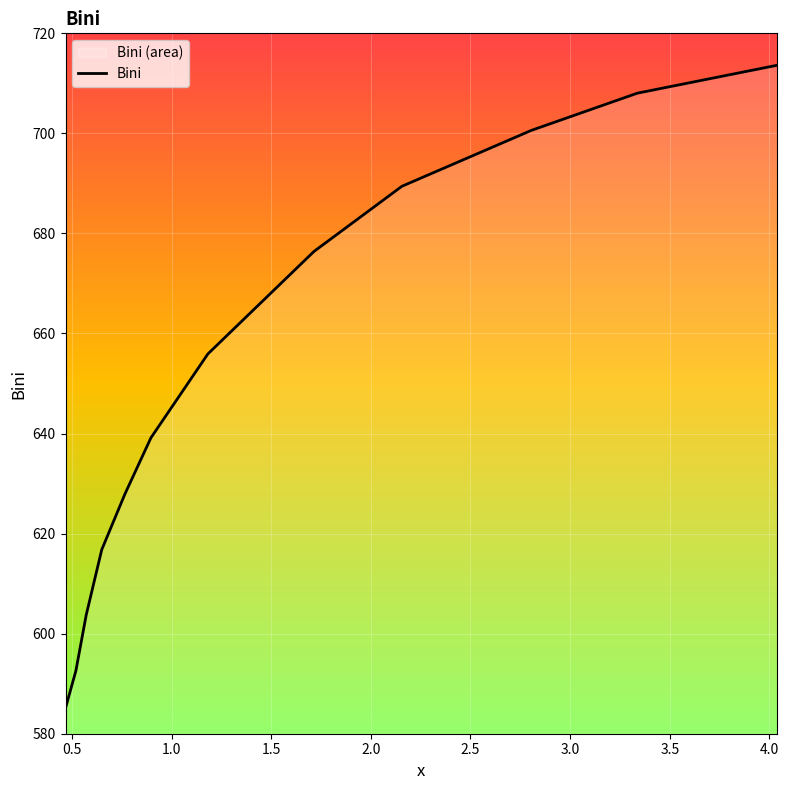

What is the maximum value shown in the chart?

713.6